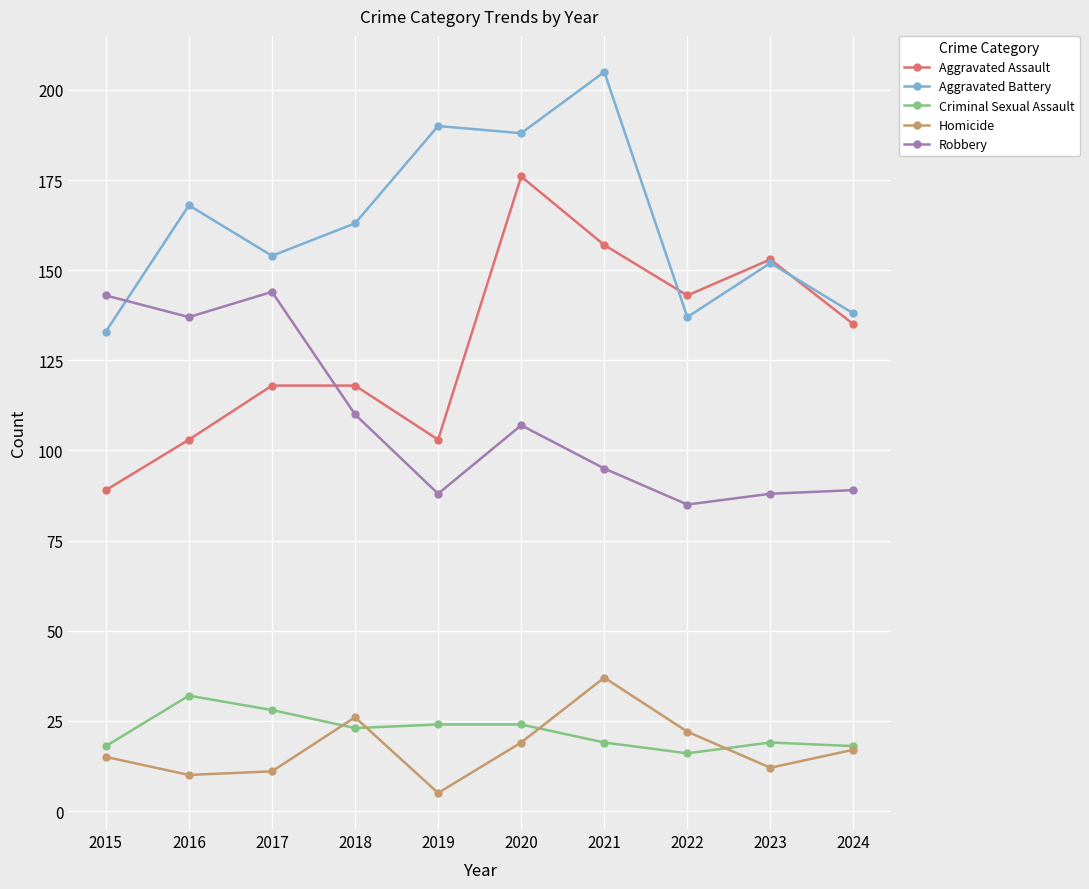

Reading left to right, what are all the values shown in this chart?

Aggravated Assault: 89	103	118	118	103	176	157	143	153	135
Aggravated Battery: 133	168	154	163	190	188	205	137	152	138
Criminal Sexual Assault: 18	32	28	23	24	24	19	16	19	18
Homicide: 15	10	11	26	5	19	37	22	12	17
Robbery: 143	137	144	110	88	107	95	85	88	89